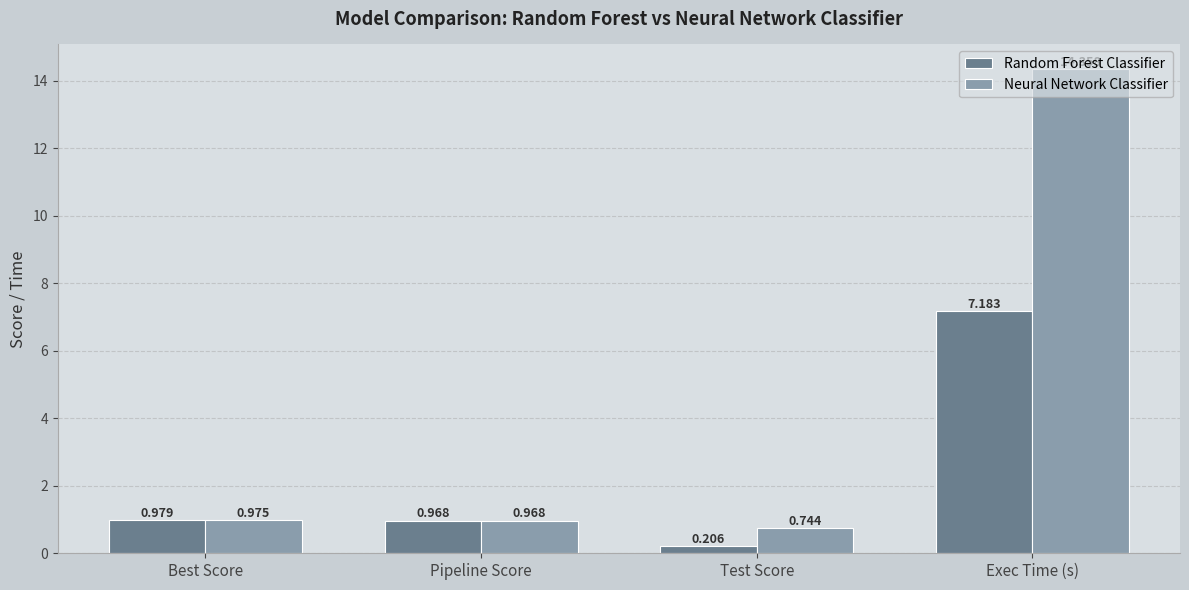

How many bars are there in each group?

2